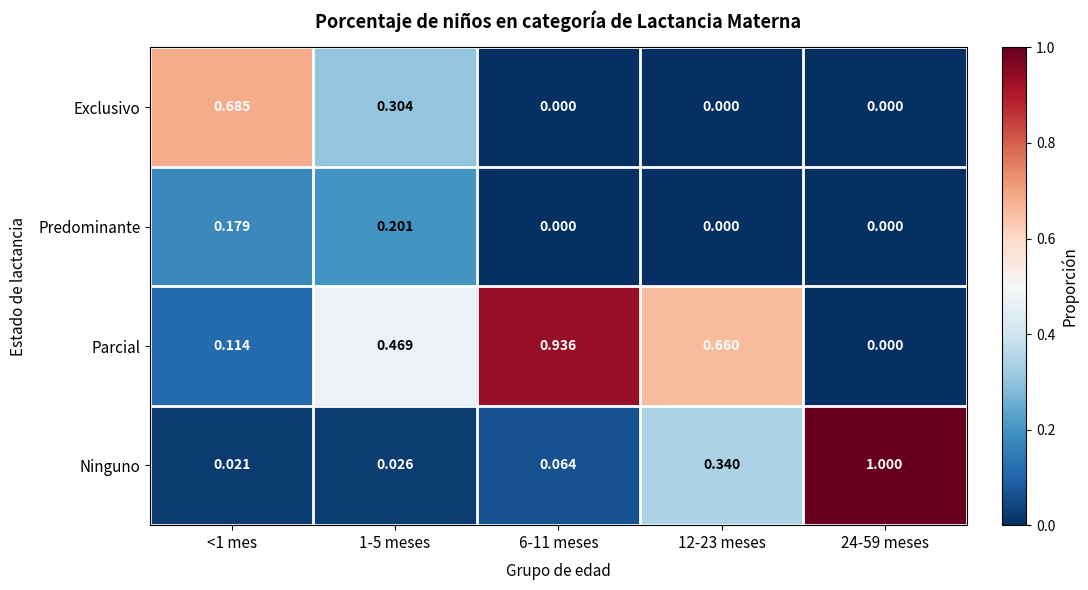

Rank the series by their maximum value, from highest to lowest.

Ninguno, Parcial, Exclusivo, Predominante